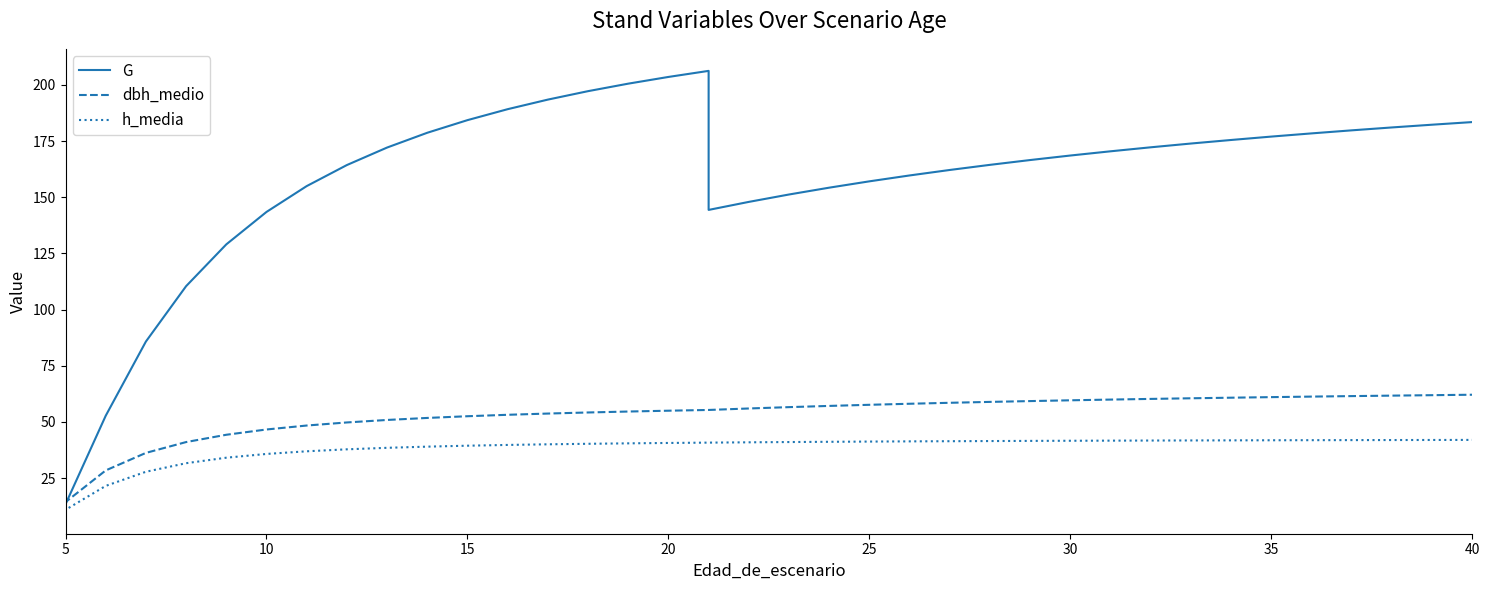

What is the average value of the G series?

156.5